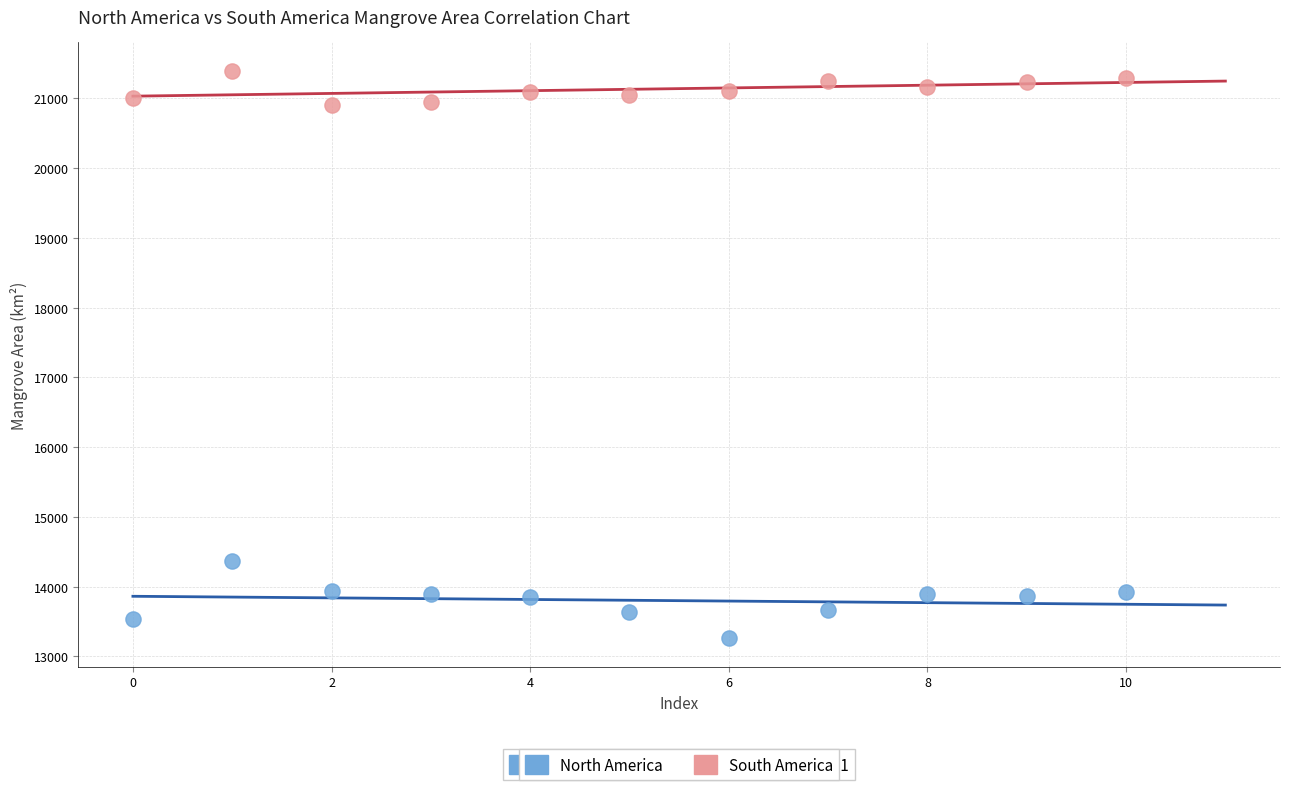

Across all series, what Y value is closest to 17328?

14374.8